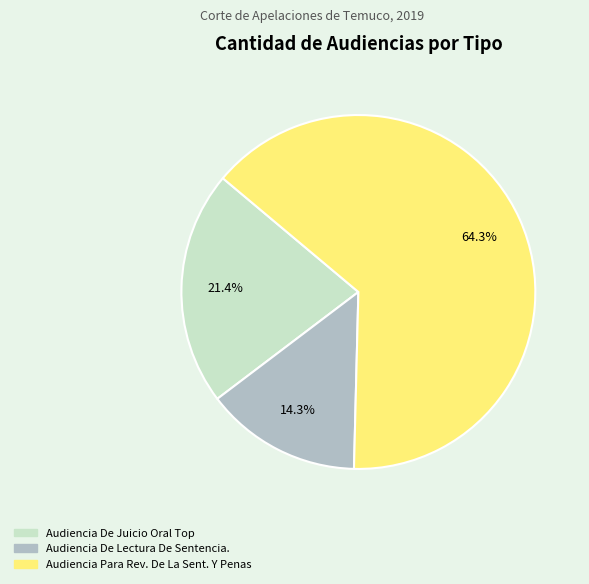

What is the largest slice in the pie chart?

Audiencia Para Rev. De La Sent. Y Penas